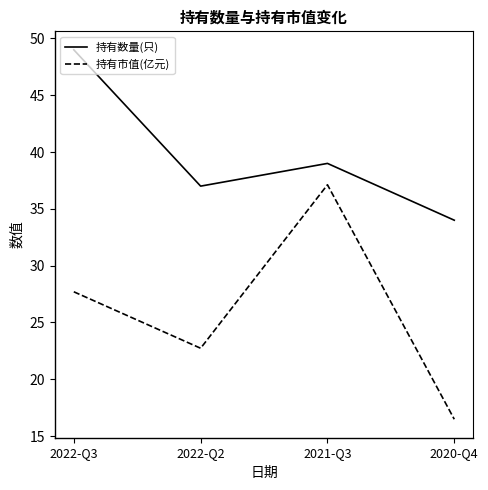

At which label is 持有市值(亿元) closest to 26?

2022-Q3